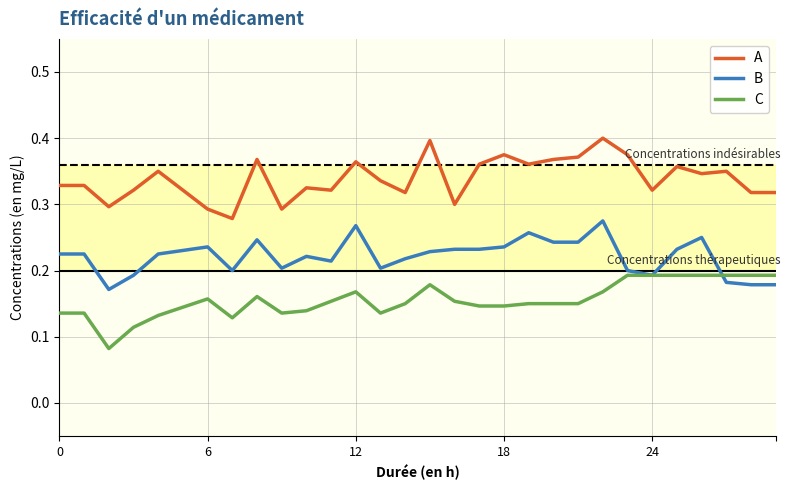

List the series in order of their overall mean, lowest first.

C, B, A